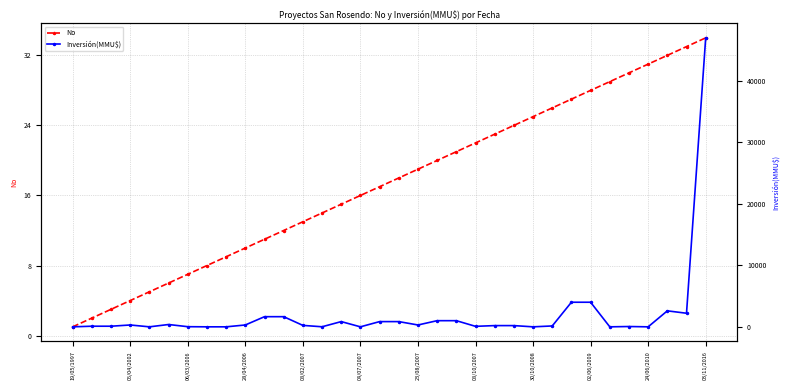

What is the sum of all Inversión(MMU$) values?

70075